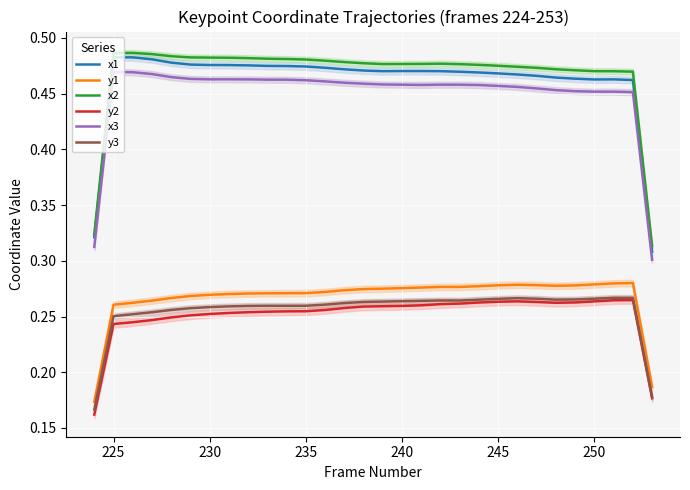

True or false: x1 and y3 intersect in this chart.

False